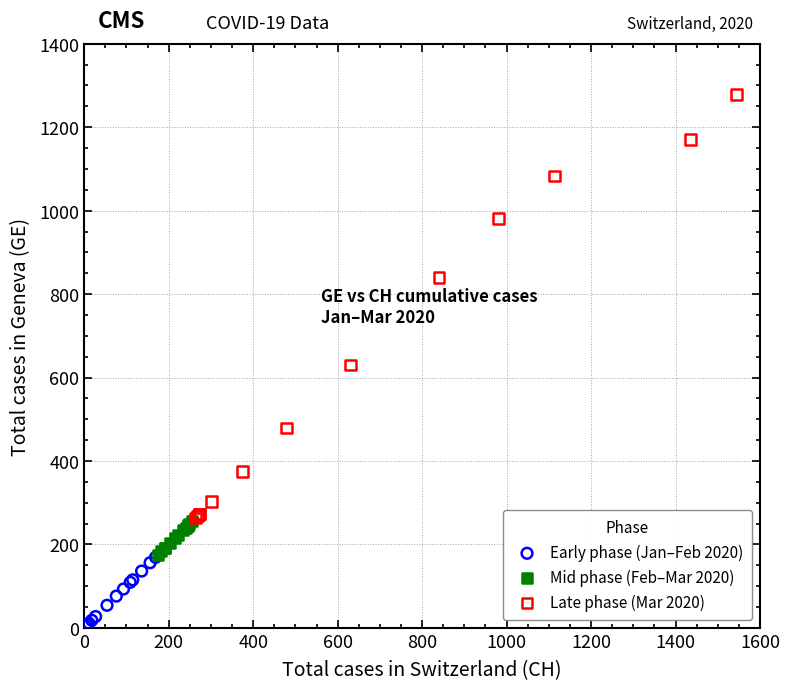

Which series contains the lowest Y value?

Early phase (Jan–Feb 2020)